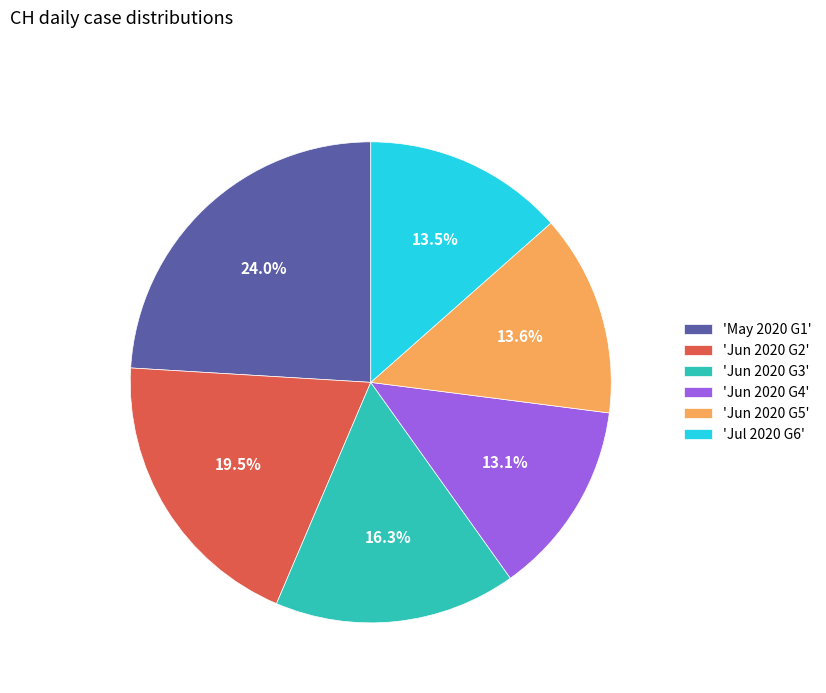

Which slice is the largest?

'May 2020 G1'